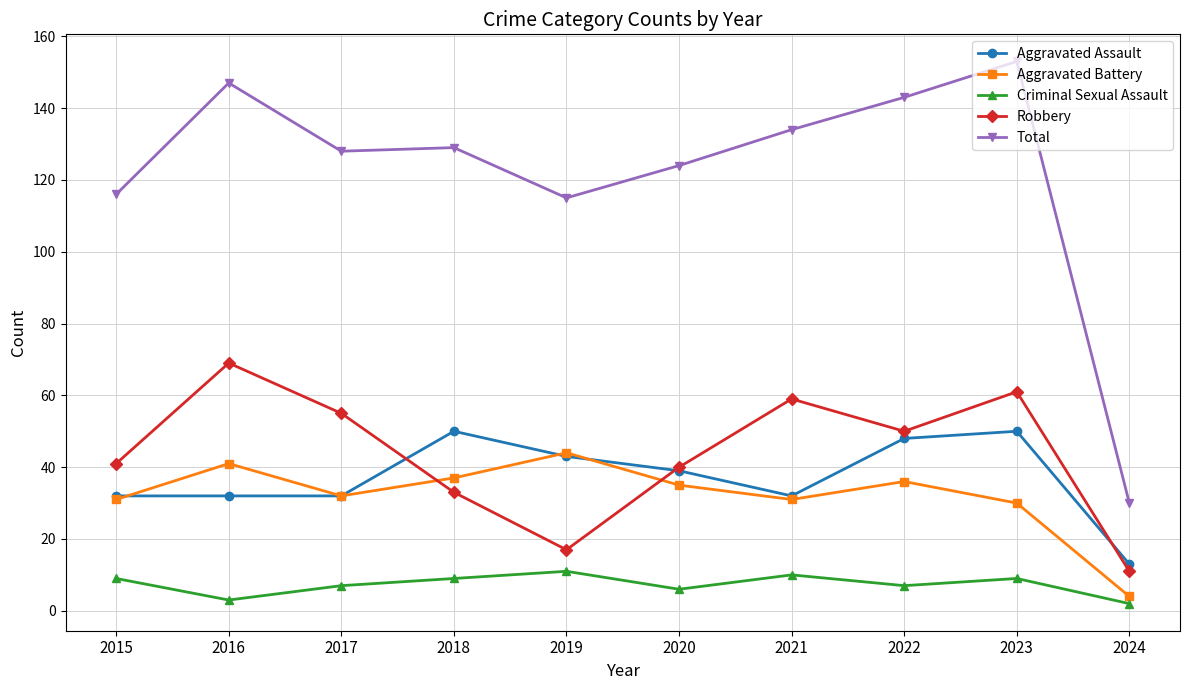

What is the value of the Aggravated Battery point at the 10th from the left?

4